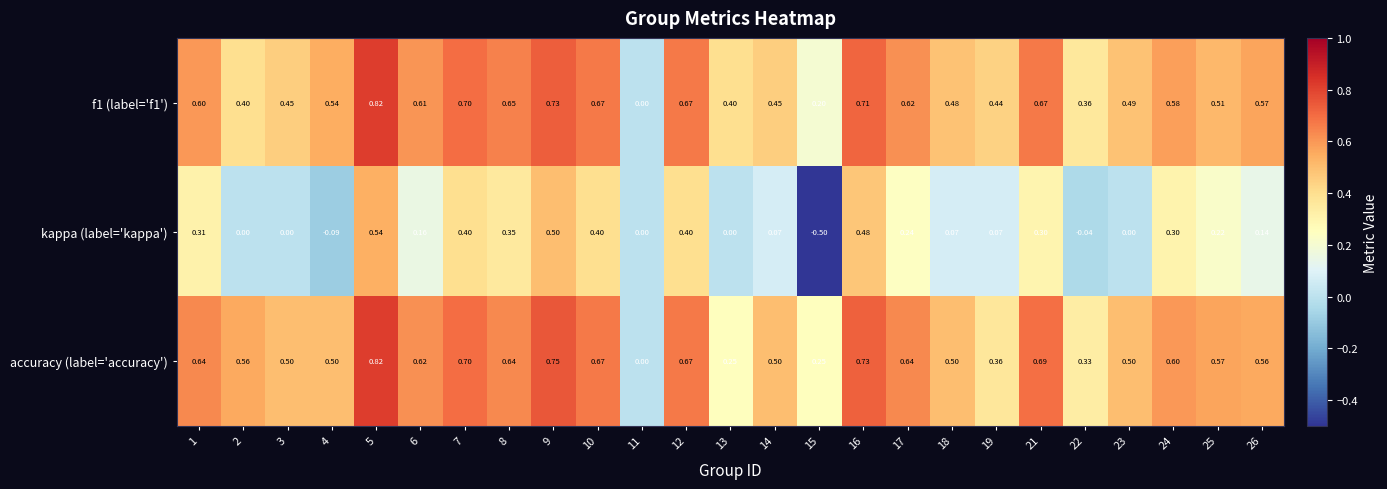

Is the value of f1 (label='f1') at 23 greater than the value of kappa (label='kappa') at 12?

Yes